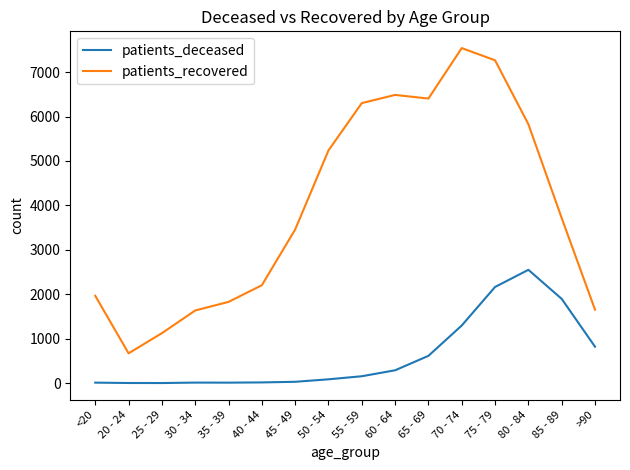

List the series in order of their peak value, highest first.

patients_recovered, patients_deceased